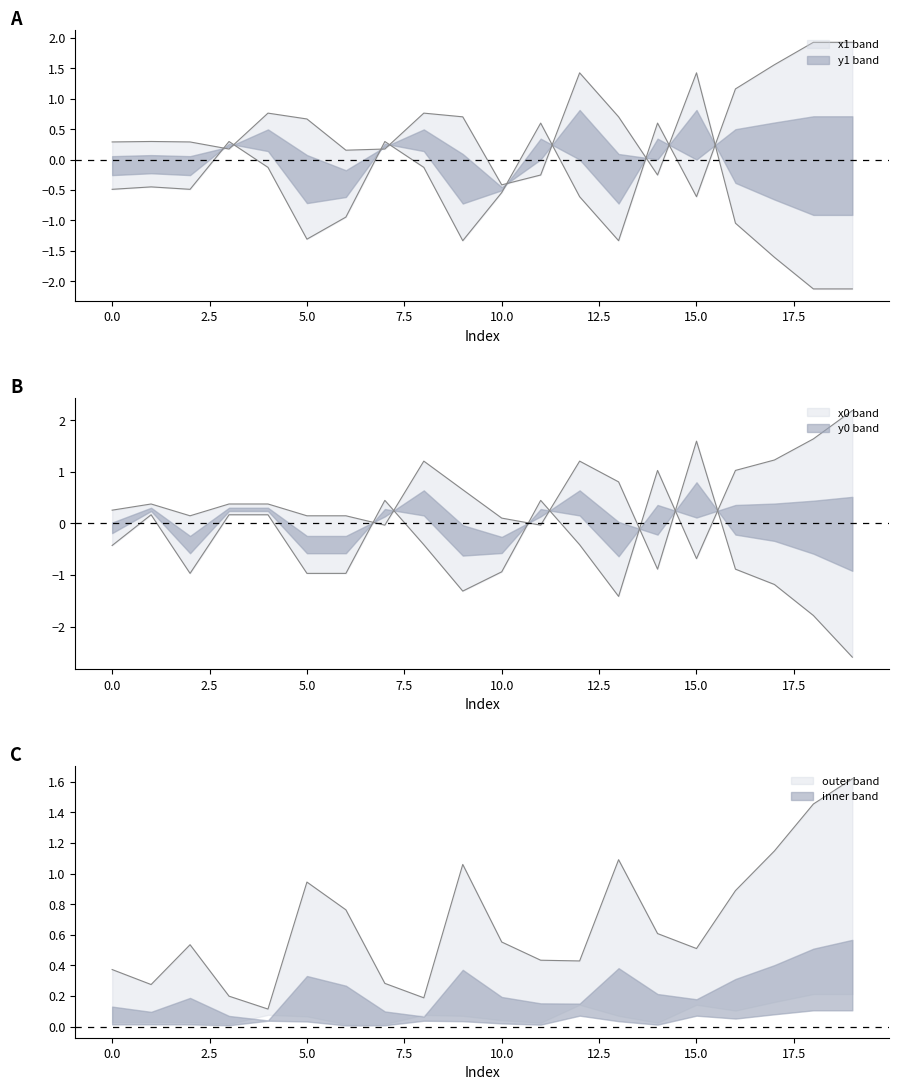

True or false: x0 has a value of -1.0 at 6.

True